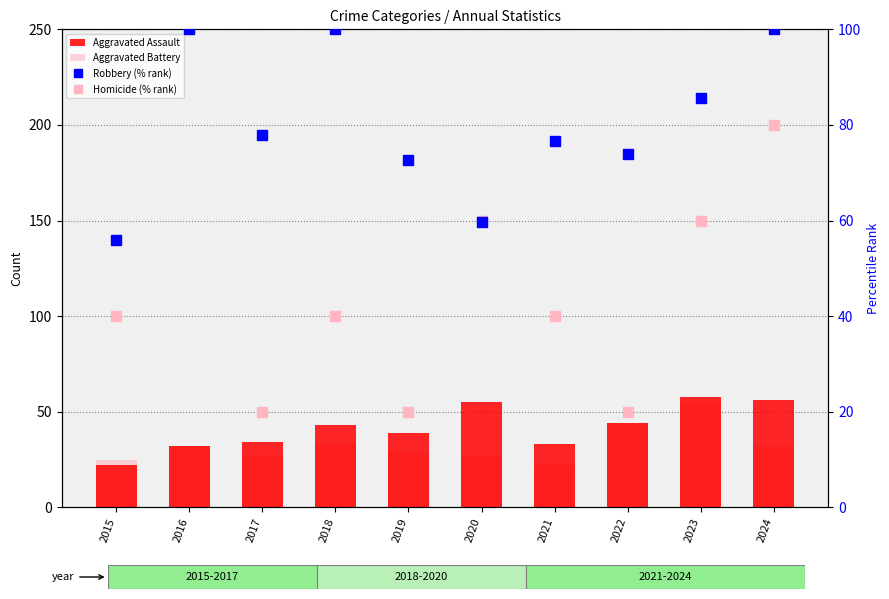

What is the sum of the Homicide (% rank) values at 2017 and 2016?

120.0